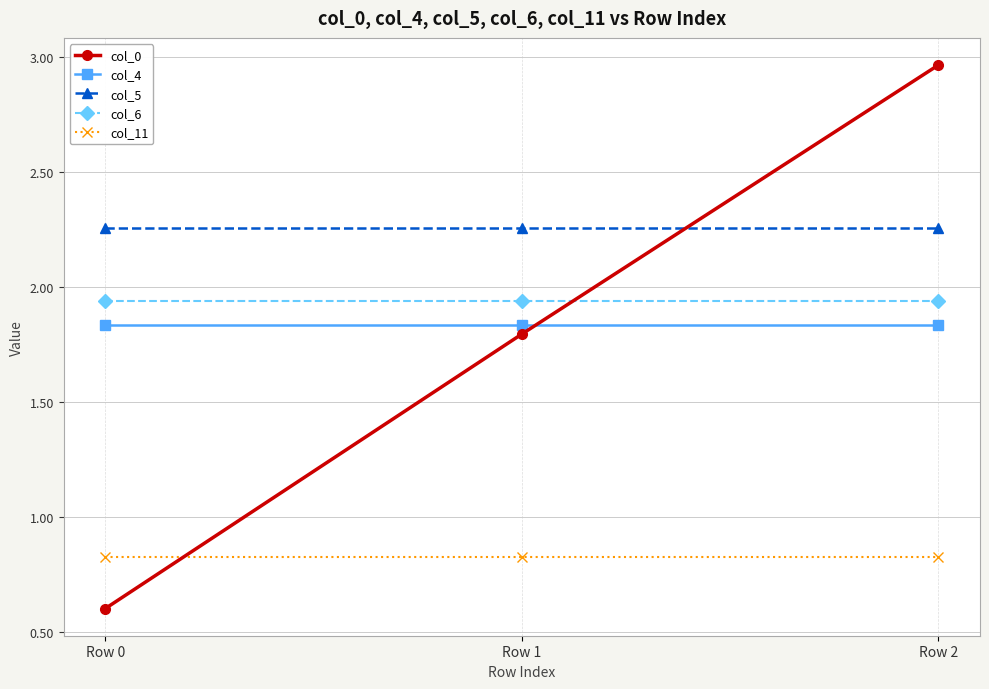

Which category has the highest value across all series?

Row 2